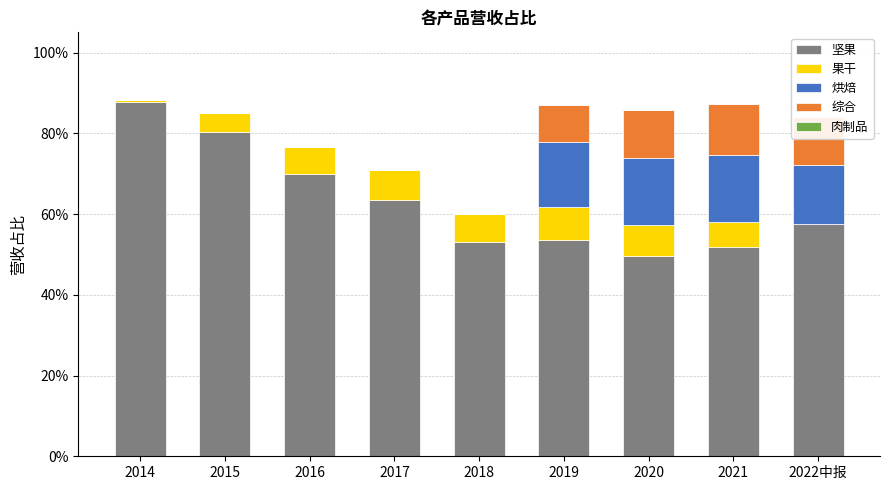

What is the average value of the 坚果 series?

0.6